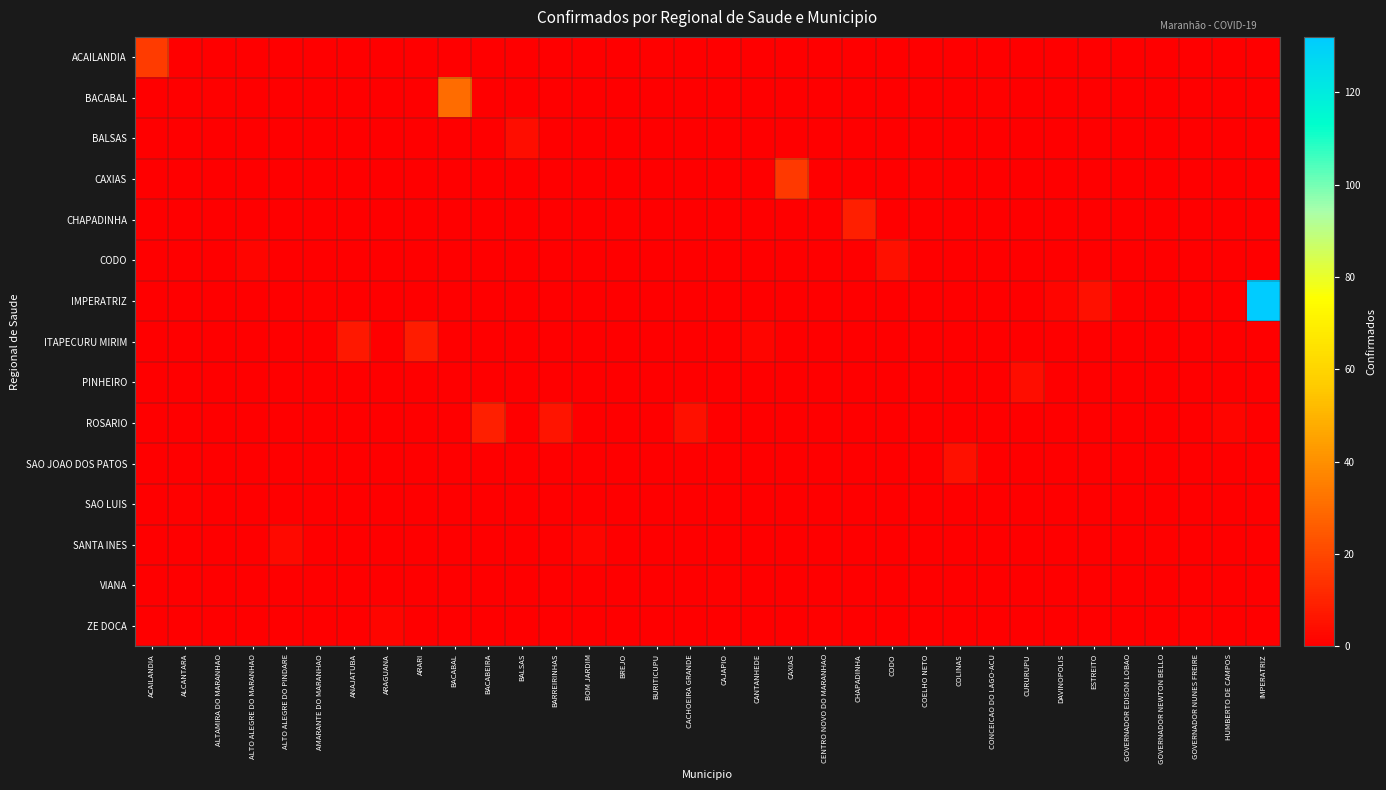

At how many categories does at least one series exceed 73?

1